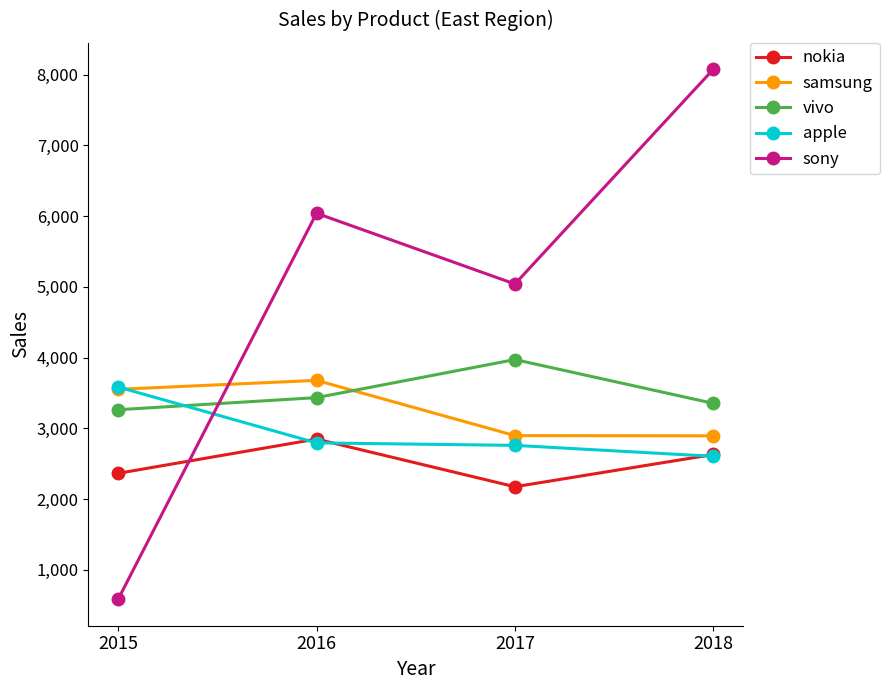

What is the average value of the samsung series?

3255